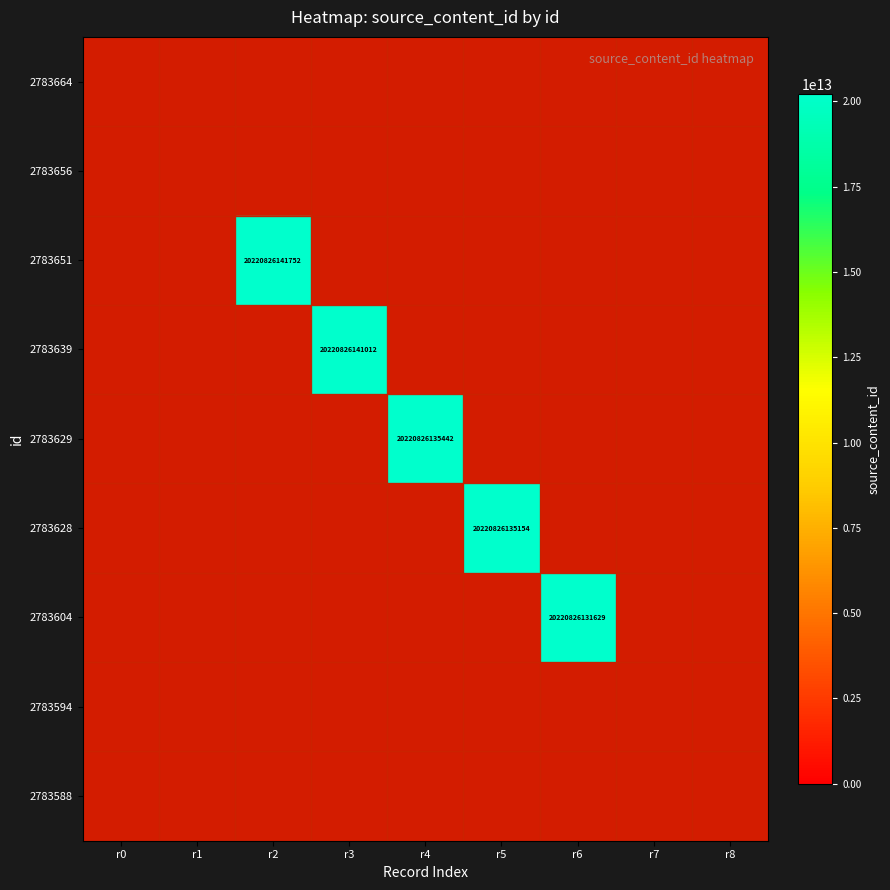

The 2783651 series shows 20220826141752 at r2. True or false?

True